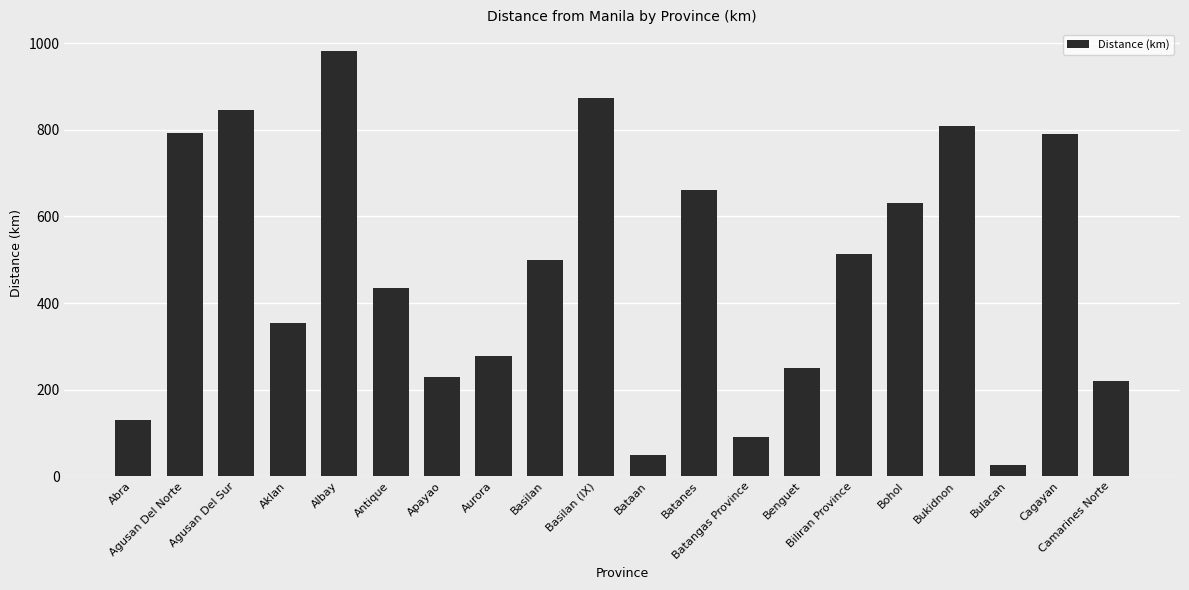

The chart shows a value of 218.9 at Camarines Norte. True or false?

True